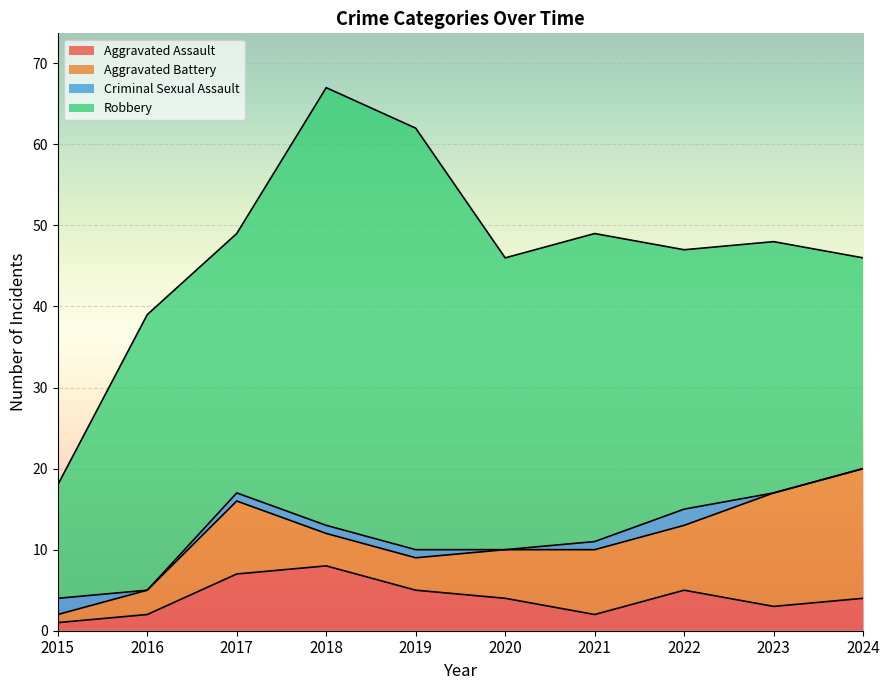

Where is Criminal Sexual Assault nearest to the value 1?

2017